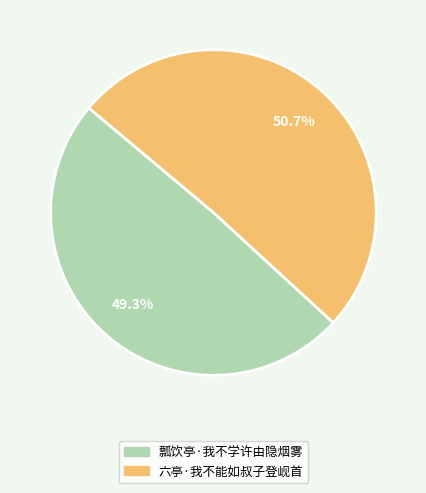

What percentage is the 瓢饮亭·我不学许由隐烟雾 slice, to the nearest percent?

49%